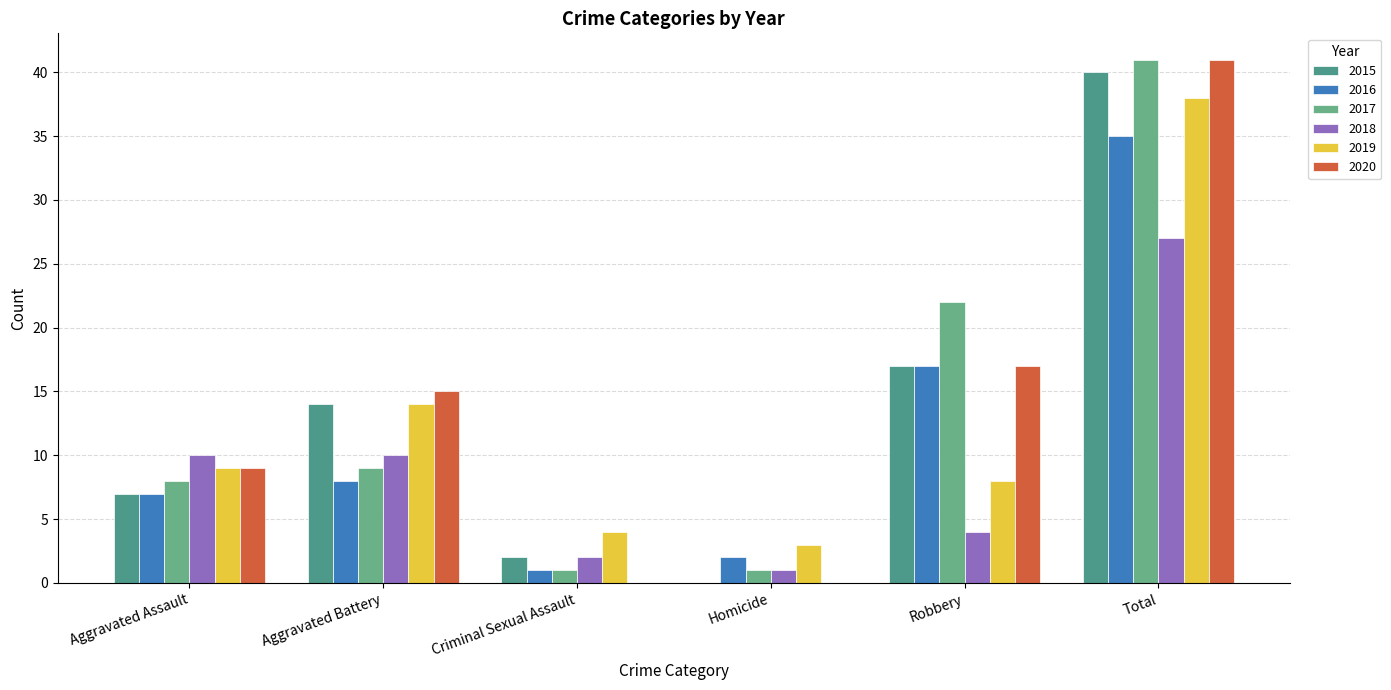

What is the value of the 2015 bar at the 2nd from the left?

14